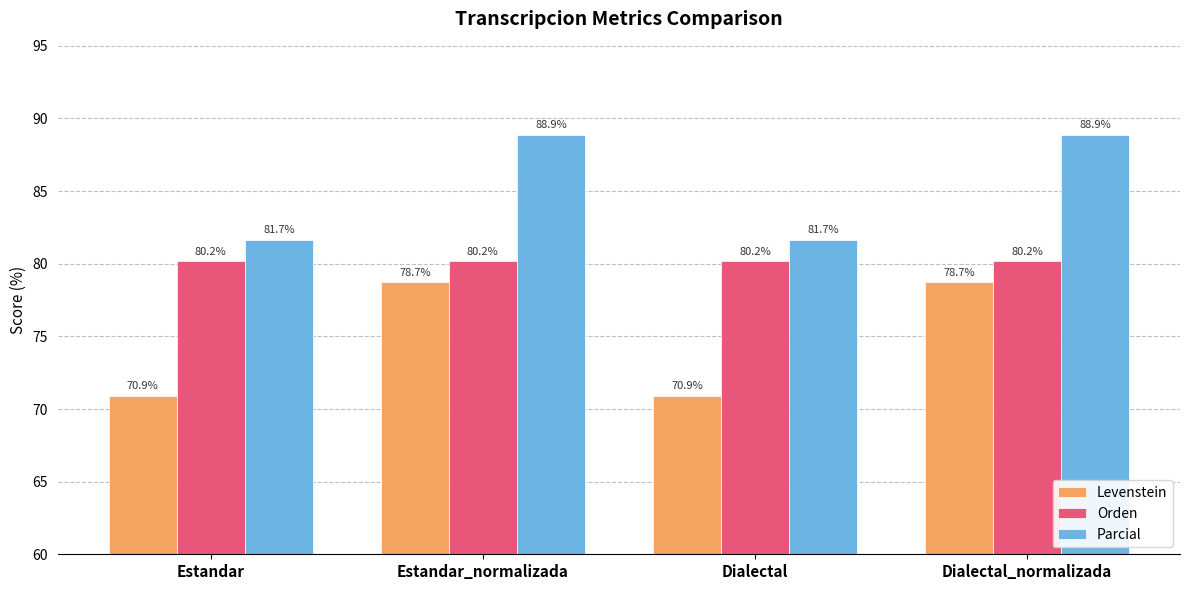

What position from the right is Estandar_normalizada?

3